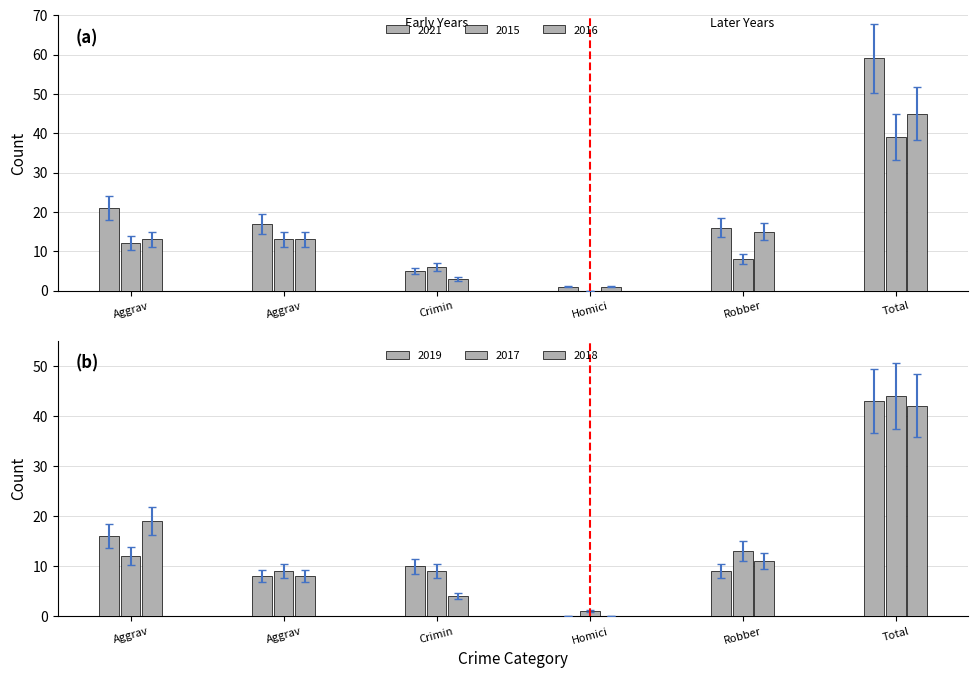

At which label does 2016 reach its peak?

Total